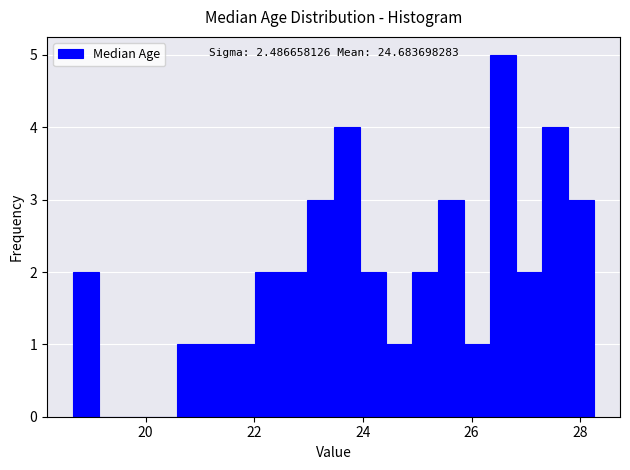

Read against the x-axis, roughly where is the centre of the tallest bar?

26.6